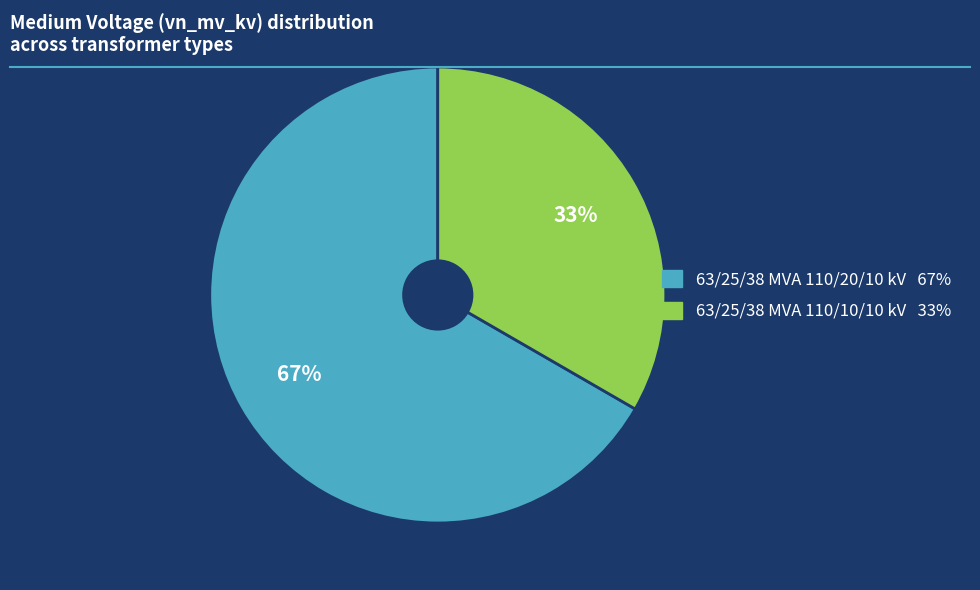

What is the ratio of the value at 63/25/38 MVA 110/10/10 kV to the value at 63/25/38 MVA 110/20/10 kV?

0.5